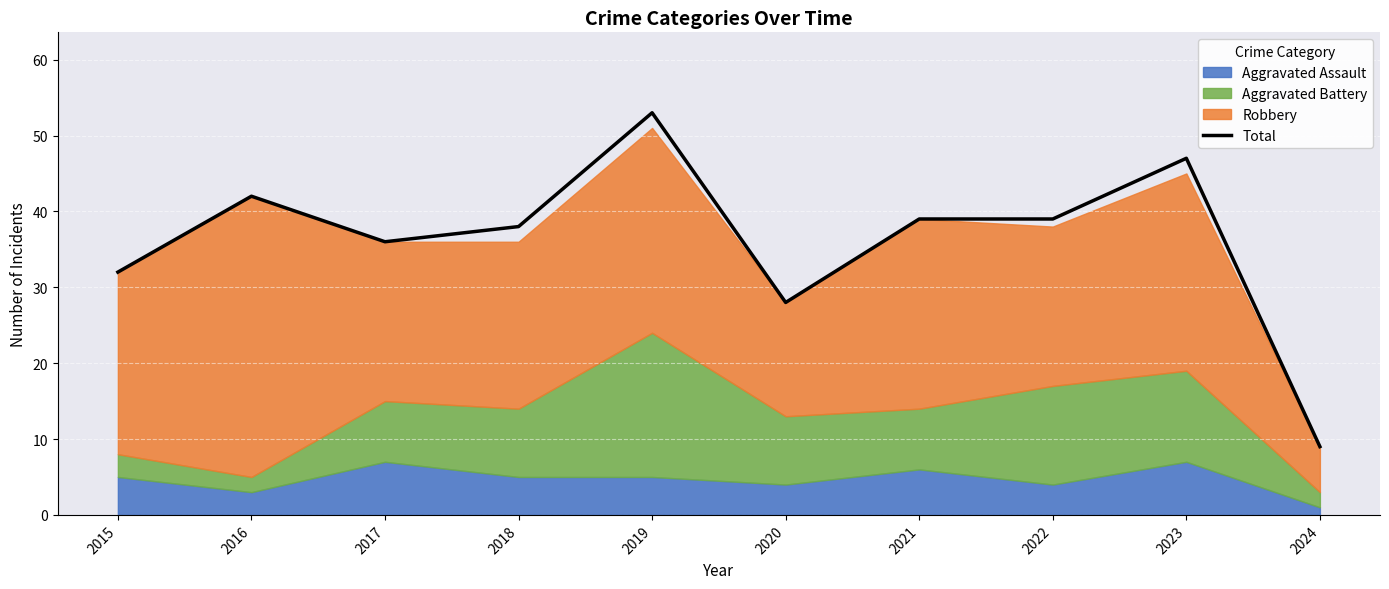

Which category has the highest value across all series?

2019